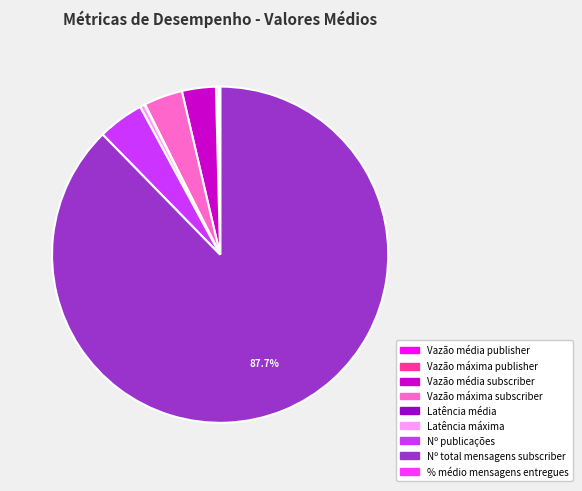

Does any single category account for the majority?

Yes